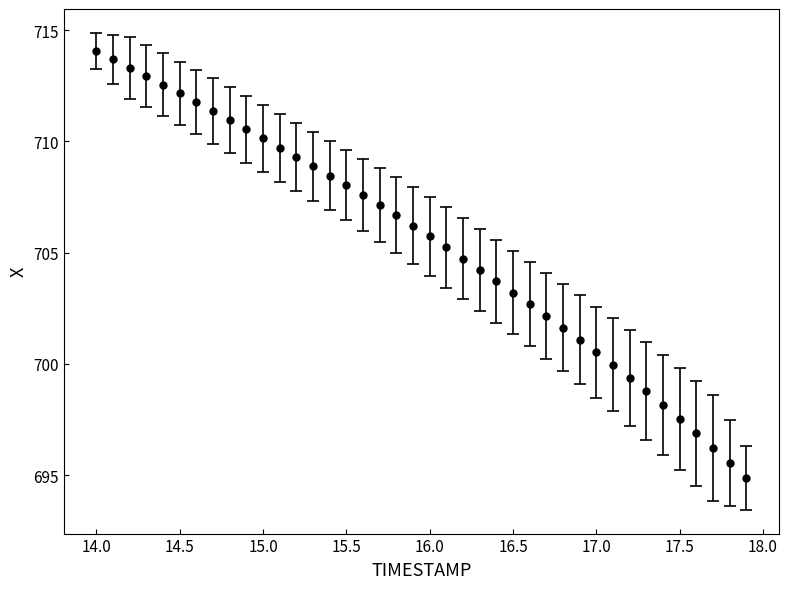

What is the value of the 37th point from the left?

696.9